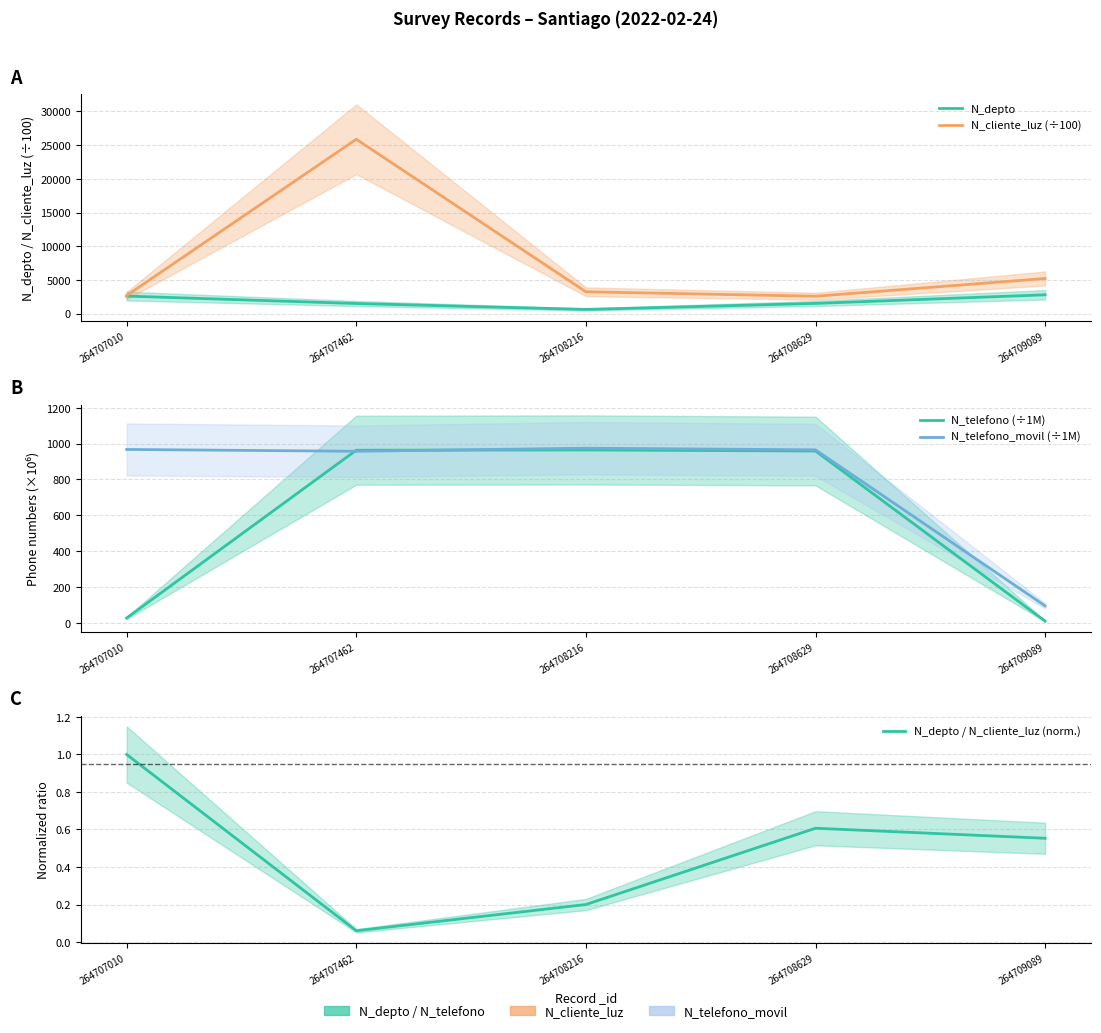

What is the sum of the N_depto / N_cliente_luz (norm.) values at 264707010 and 264707462?

1.1